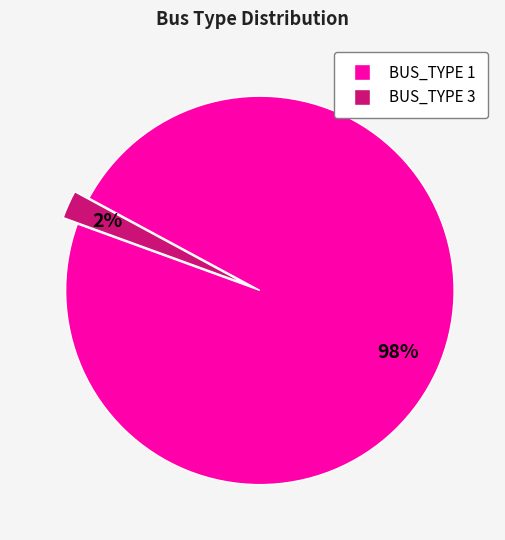

What is the largest slice in the pie chart?

BUS_TYPE 1